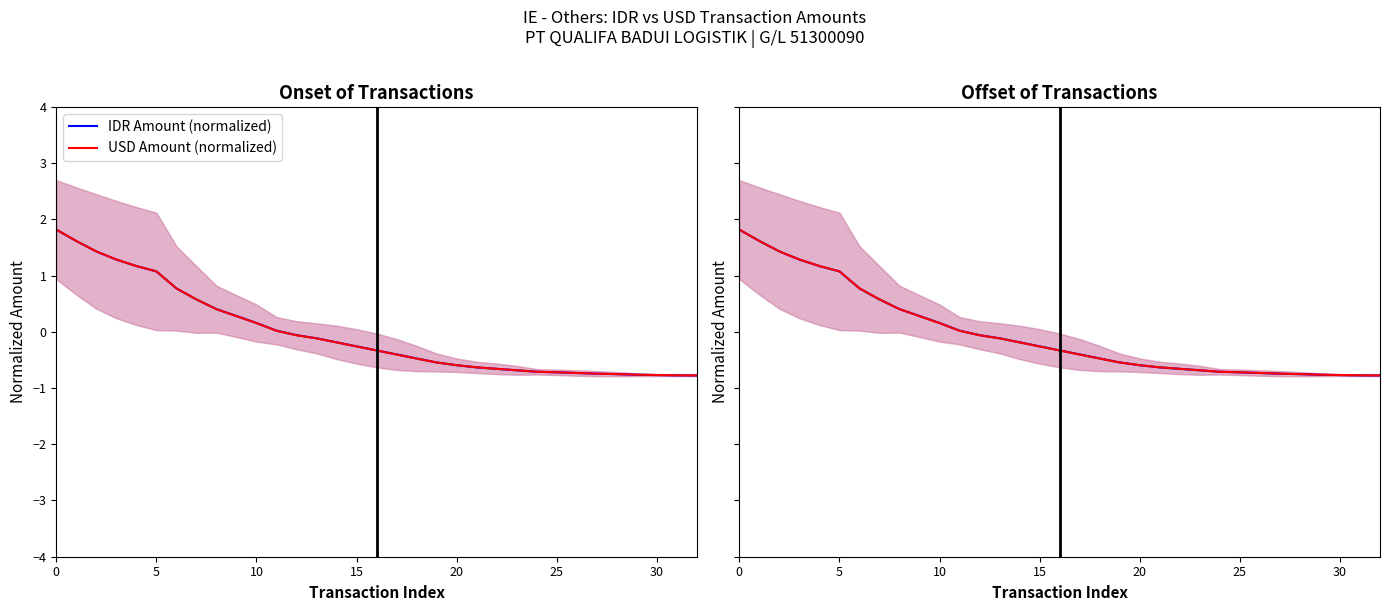

At which label is USD Amount (normalized) closest to 0?

11